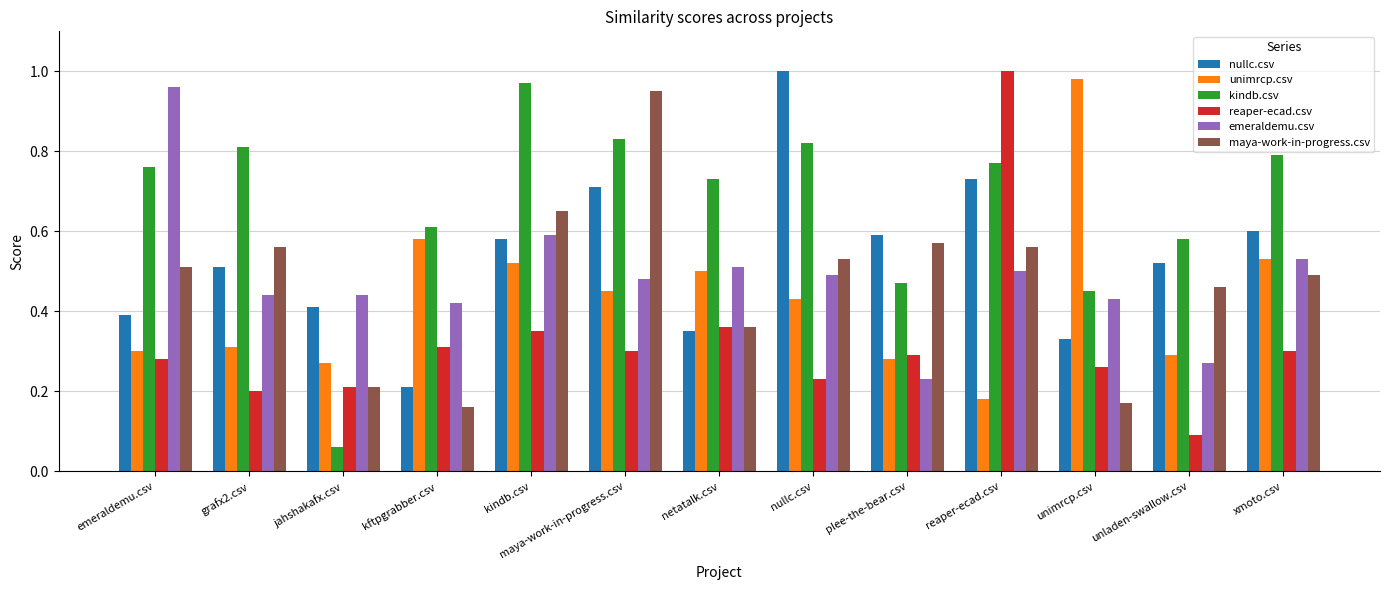

Is the value of unimrcp.csv at unladen-swallow.csv greater than the value of emeraldemu.csv at grafx2.csv?

No